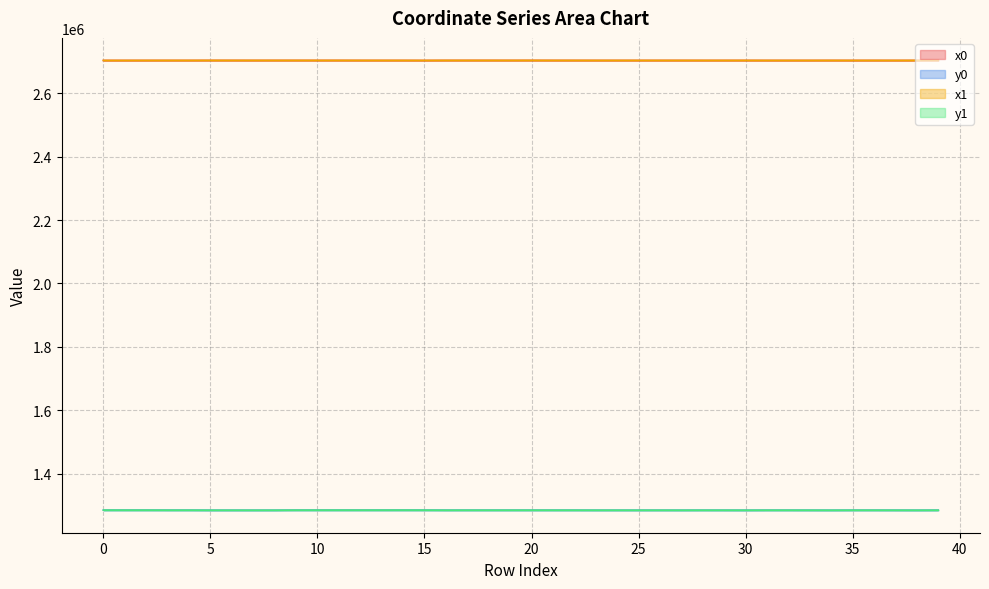

Is this an area chart (filled region under the line)?

No